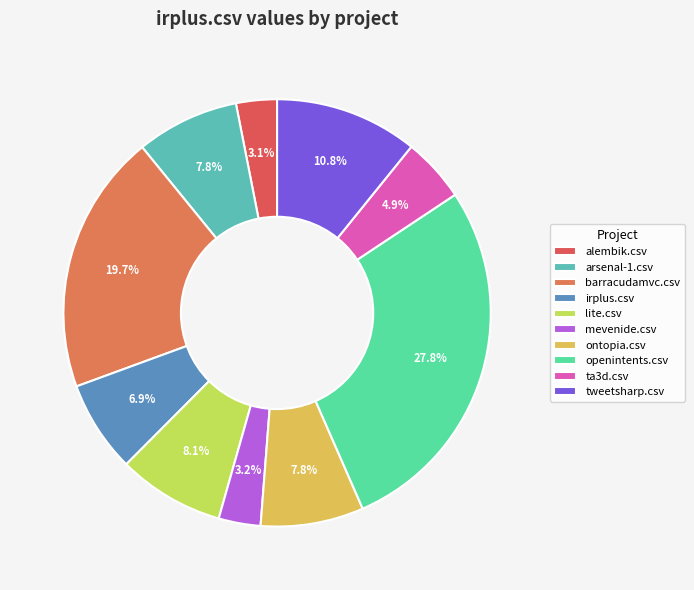

Approximately how many times larger is the value at ontopia.csv compared to ta3d.csv?

1.6